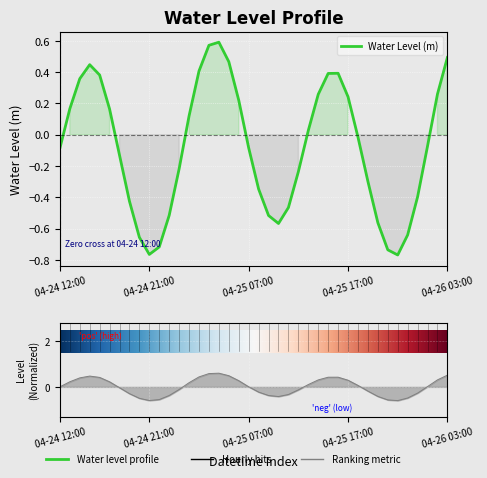

What is the difference between the second highest and second lowest values?

1.3